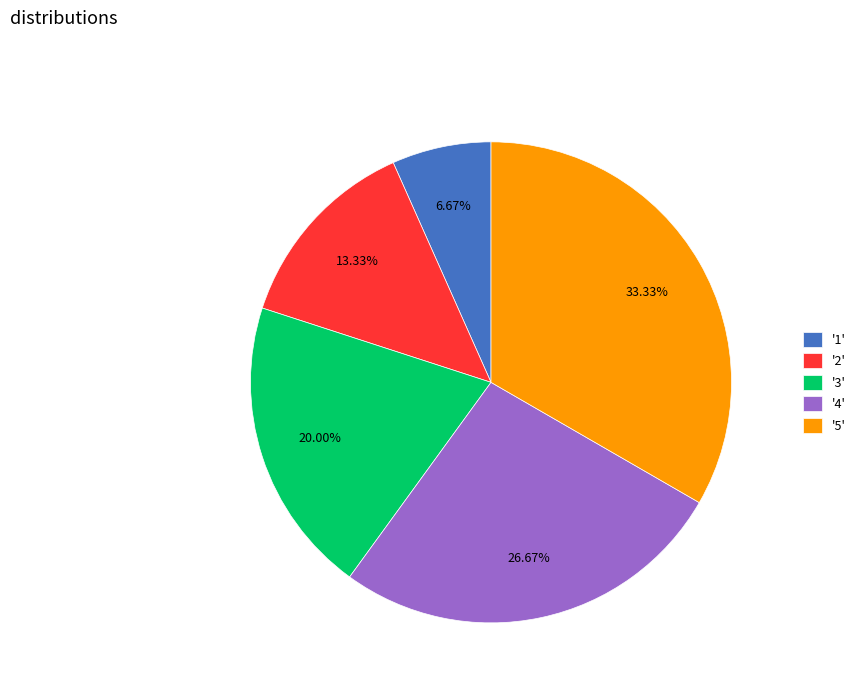

Combined, do '1' and '3' account for over 50%?

No